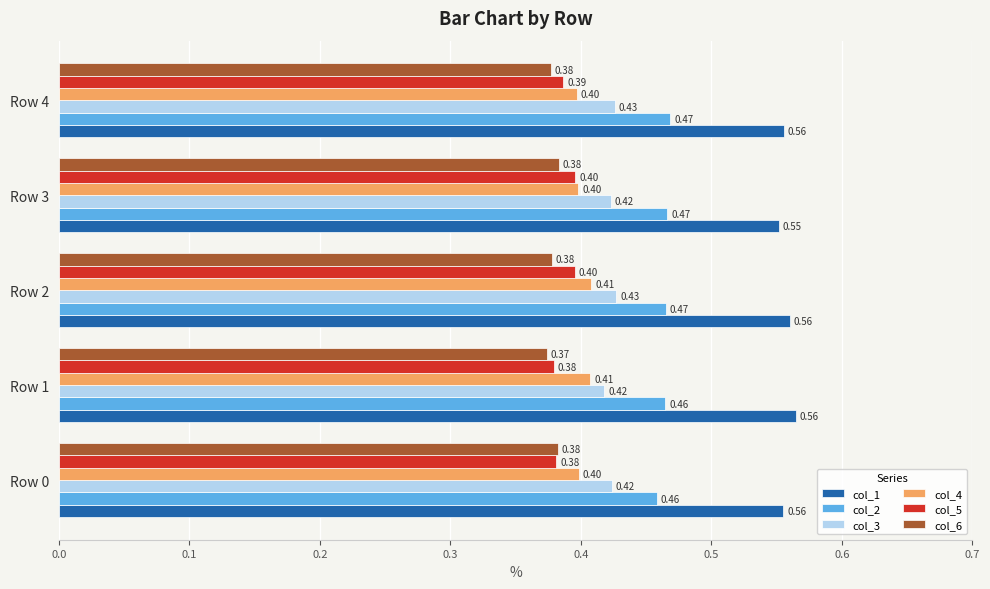

Which series has the largest total across all categories?

col_1